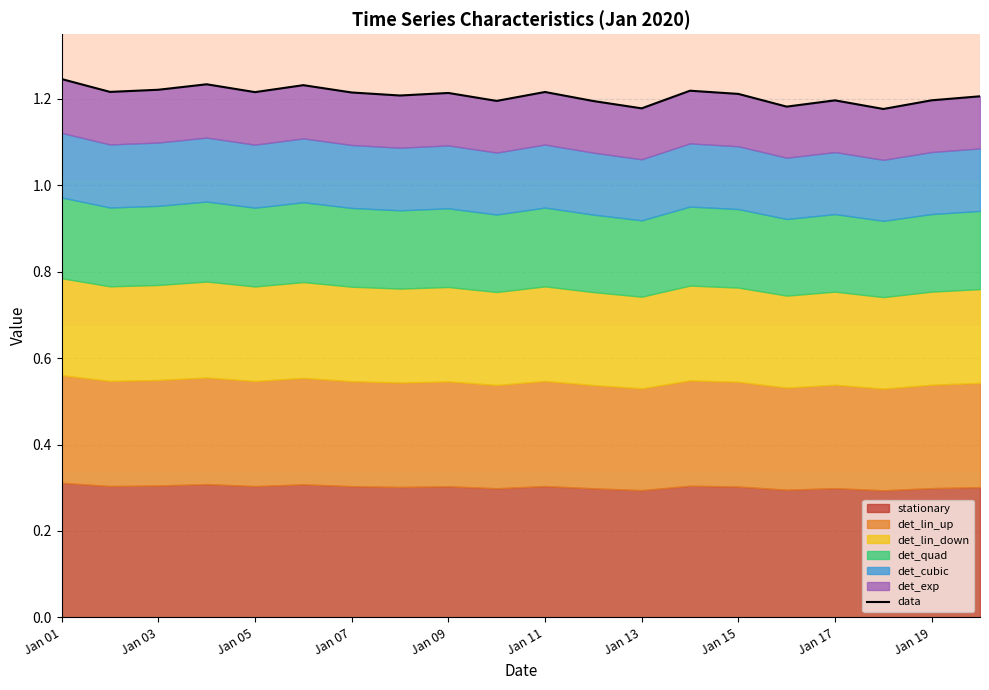

How many points are lower than both their immediate neighbors (excluding endpoints)?

7